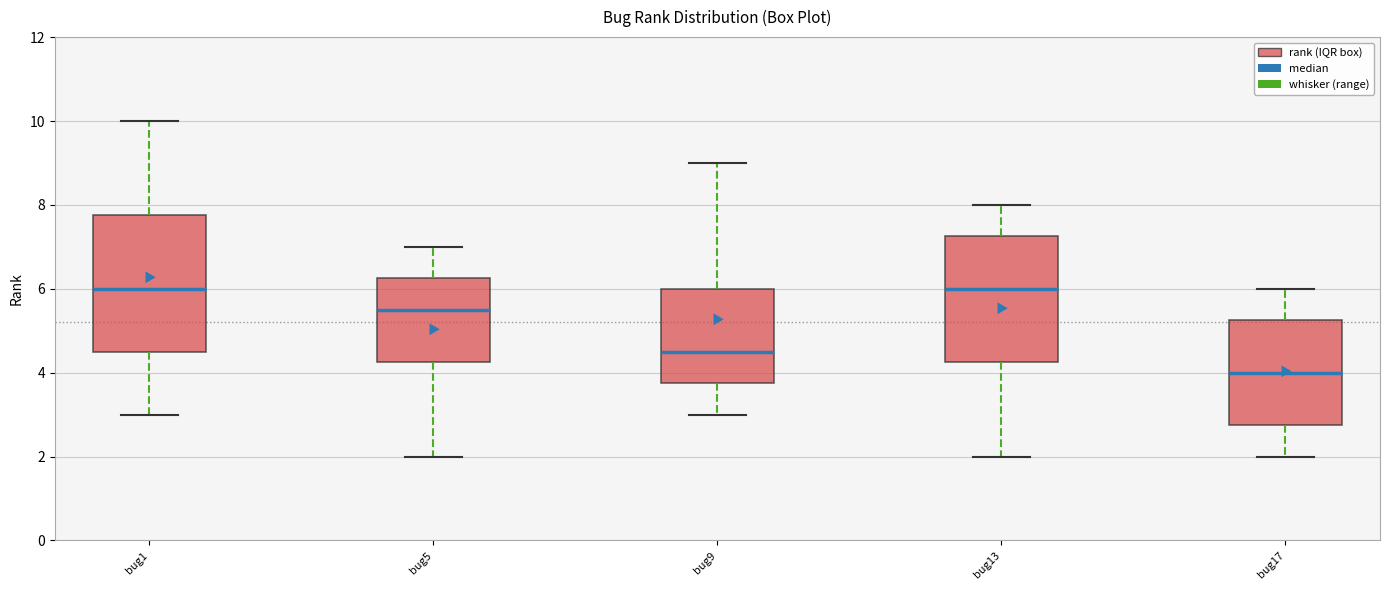

Which box's median line is the lowest?

bug17